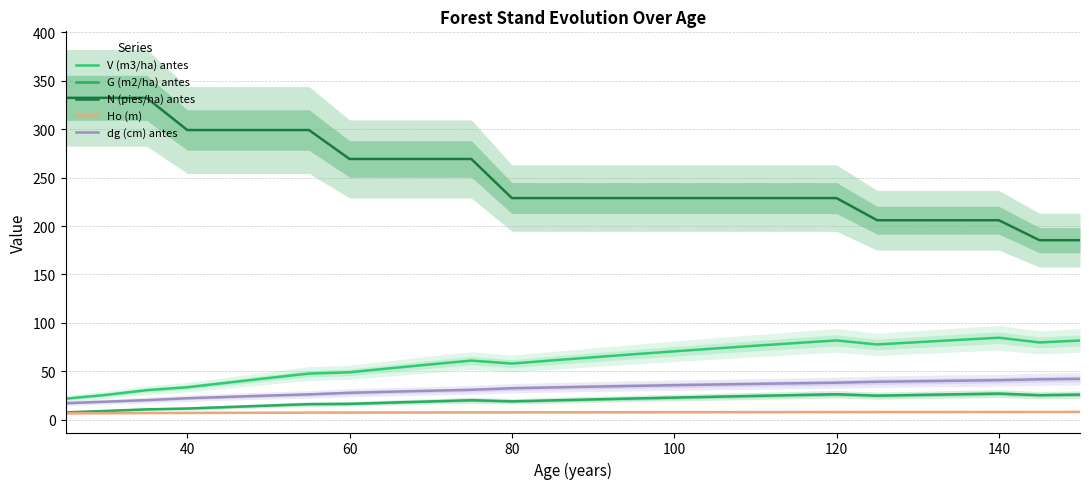

Which series has the largest total across all categories?

N (pies/ha) antes